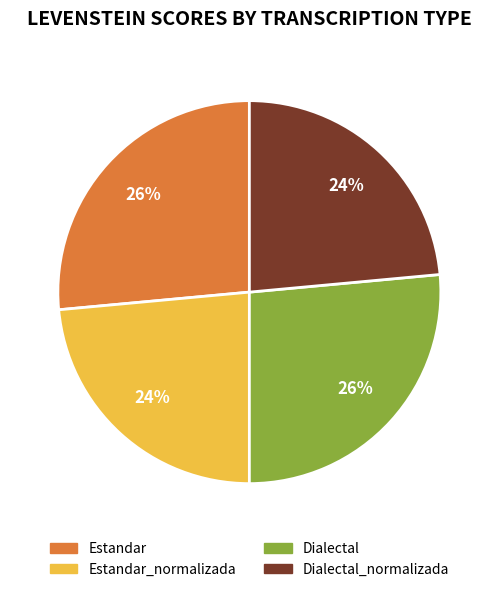

To the nearest percent, what is the average slice percentage?

25%